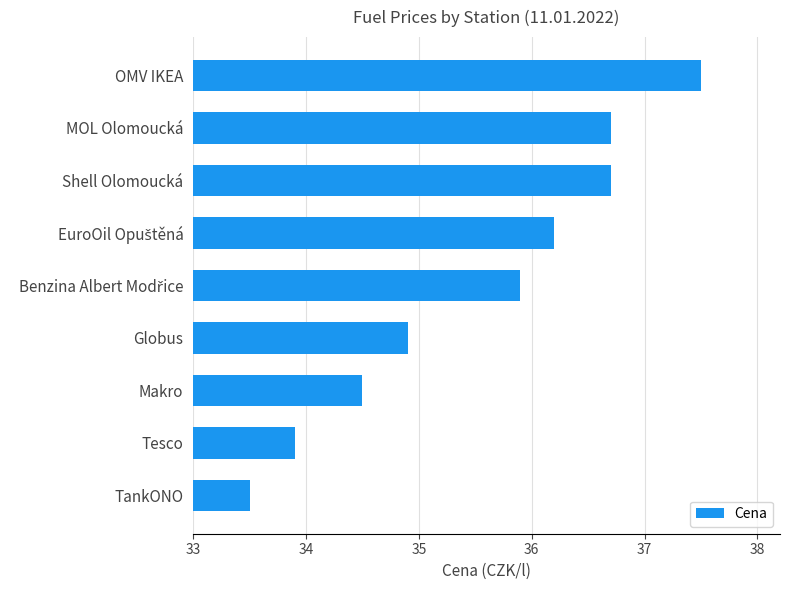

Is it true that the value at Tesco is 33.9?

True